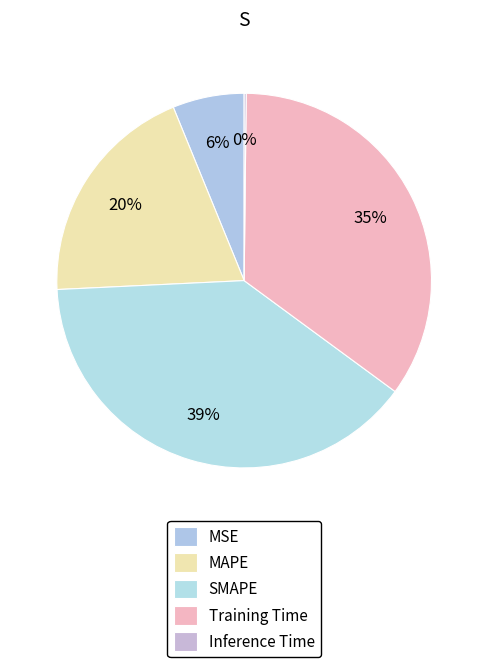

What is the total percentage of MAPE and Inference Time?

19.8%